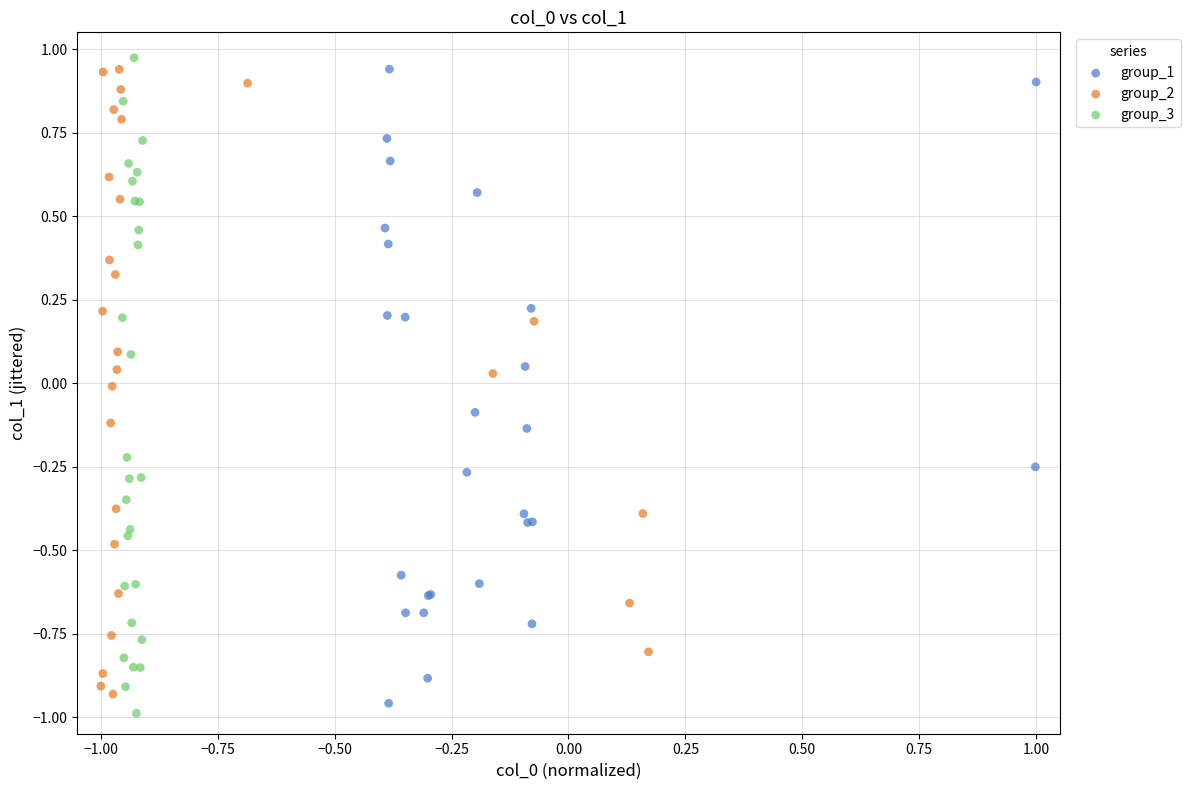

Which series contains the highest Y value?

group_3